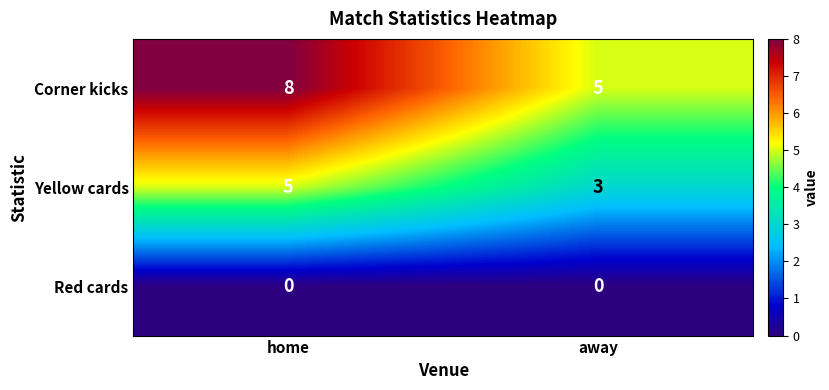

Which category has the lowest value in the Yellow cards series?

away